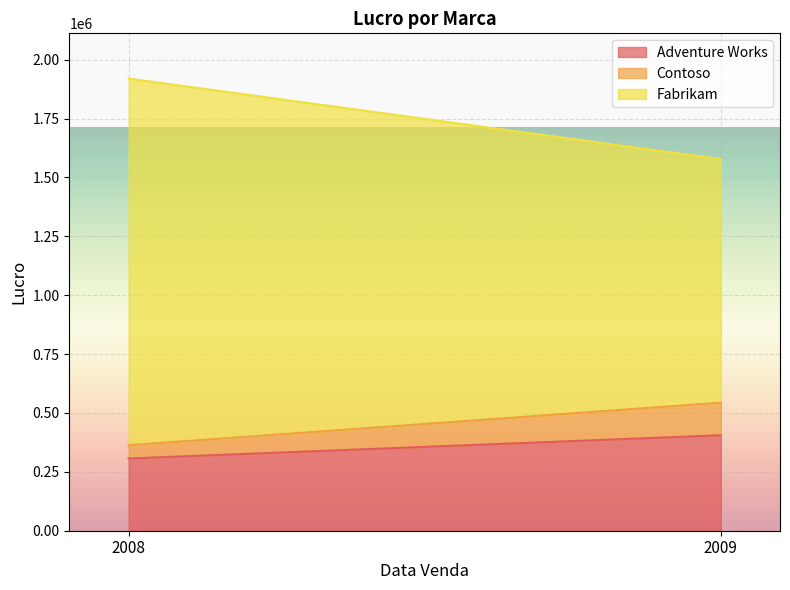

What is the difference between the maximum and minimum values in the Fabrikam series?

522929.2